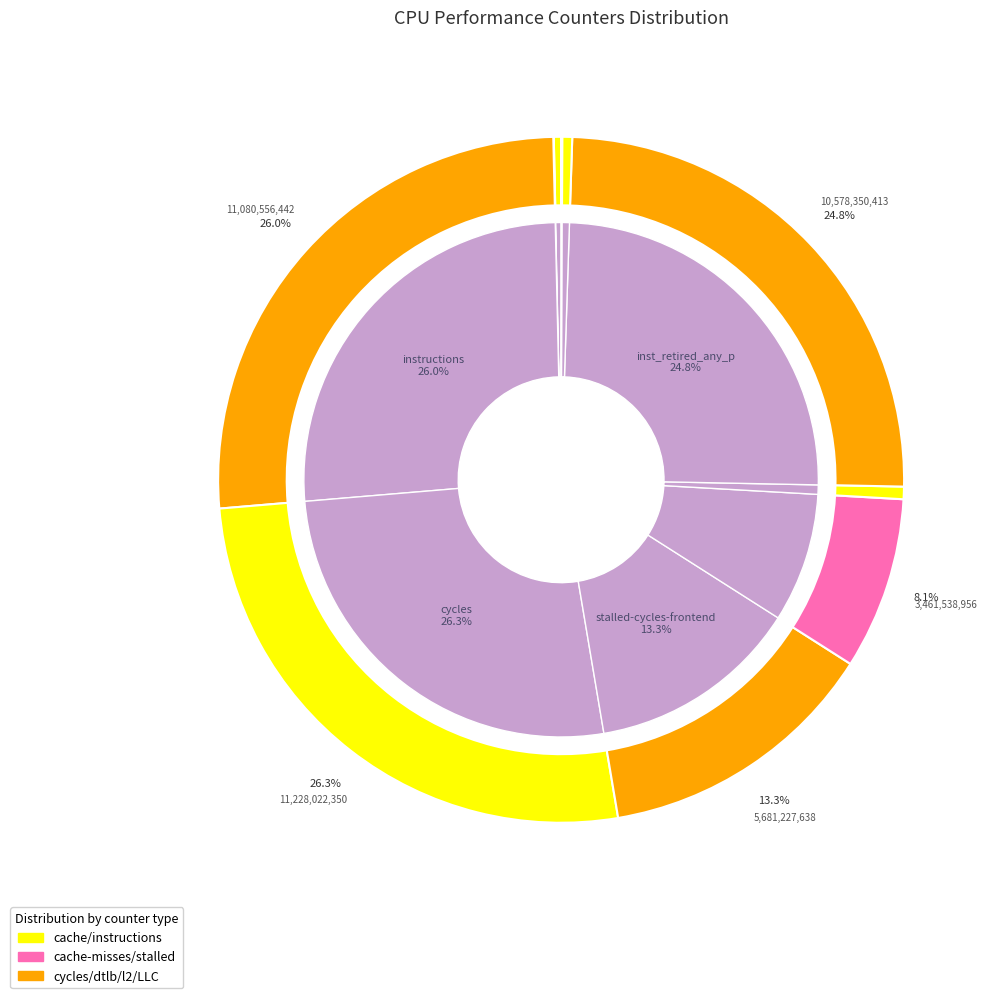

What is the change in value from stalled-cycles-backend to dtlb_misses_walk_cycles?

-3210575462